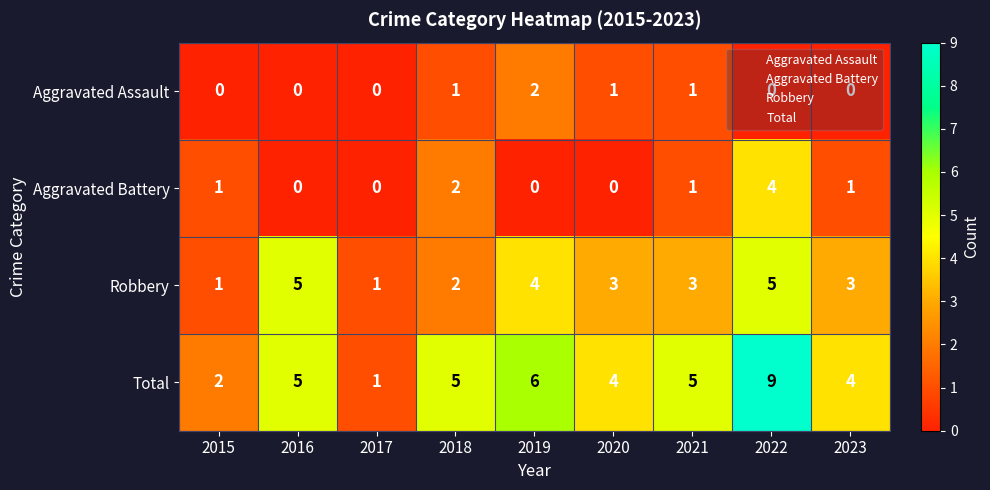

Count the Aggravated Assault values in the range 0 to 1.

8